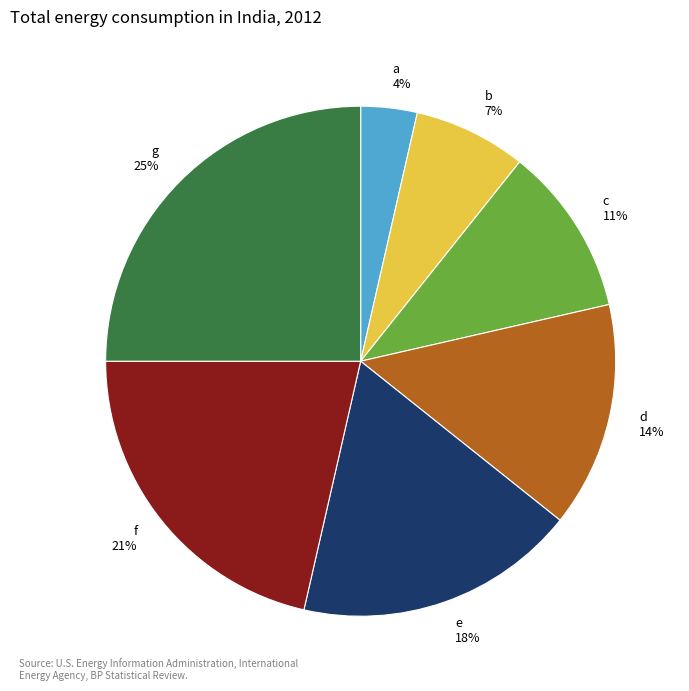

To the nearest percent, what is the combined percentage of d and b?

21%